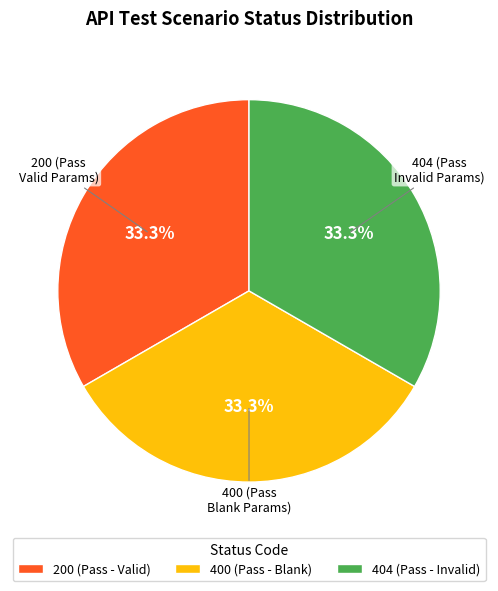

Approximately how many times larger is the value at 400 (Pass - Blank) compared to 404 (Pass - Invalid)?

1.0